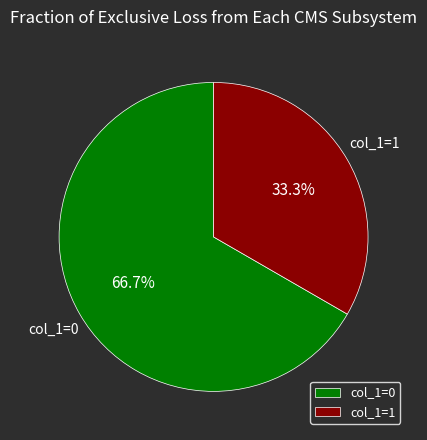

Rank the categories by value from highest to lowest.

col_1=0, col_1=1